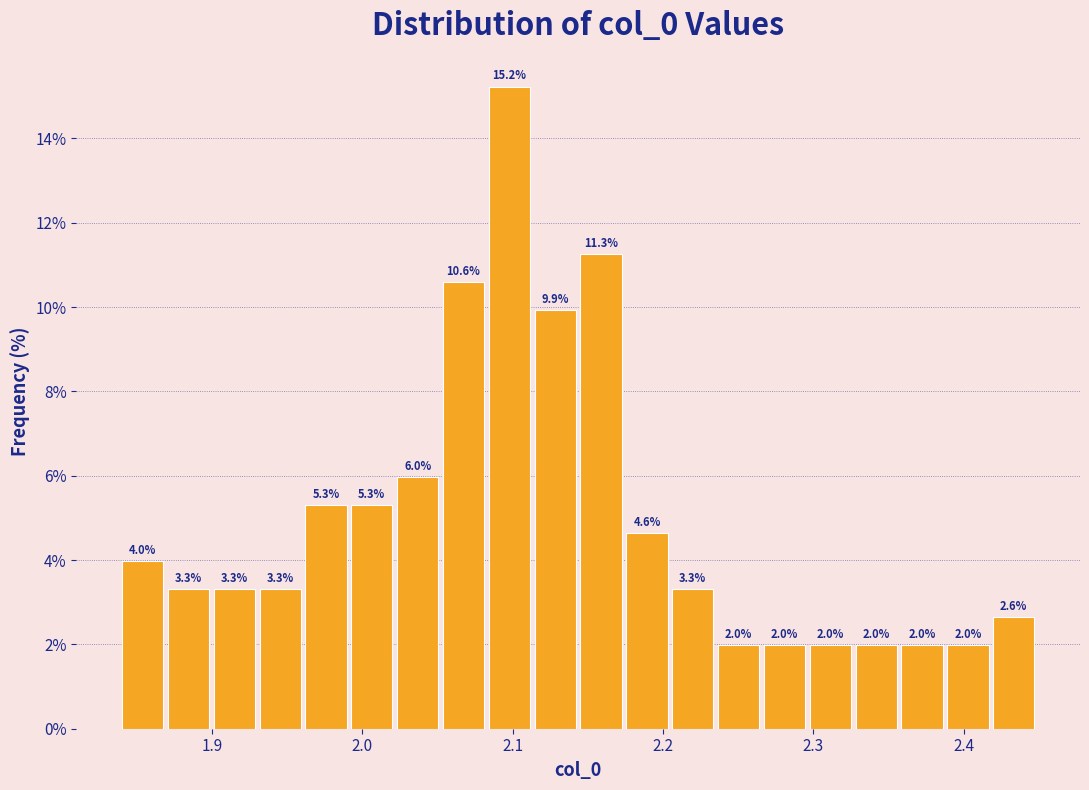

Around what value on the x-axis is the tallest bar? Give the approximate position of its centre, as read against the axis.

2.10